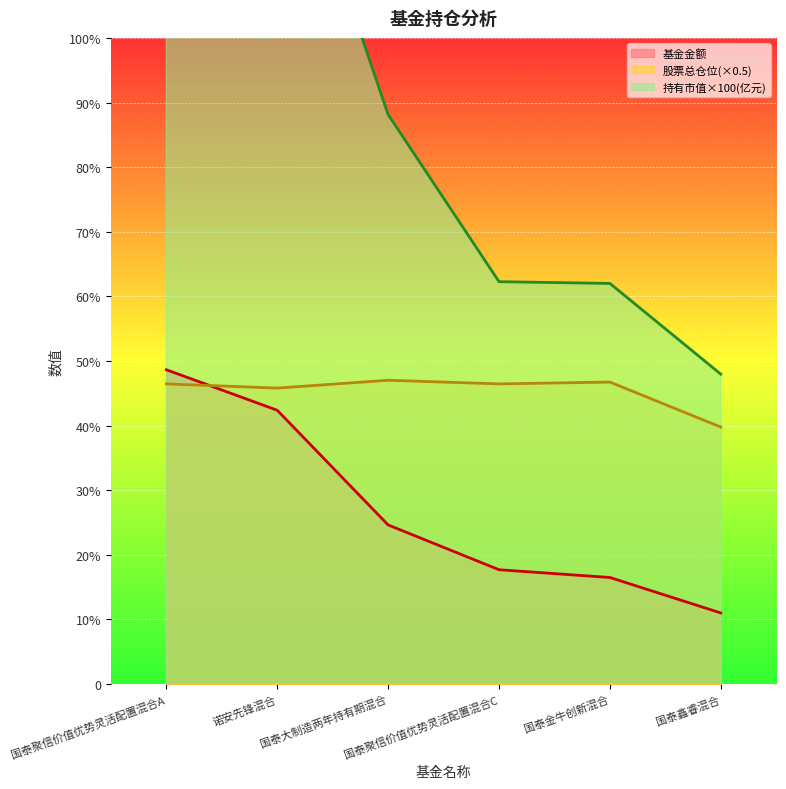

What is the label of the 5th point from the right?

诺安先锋混合